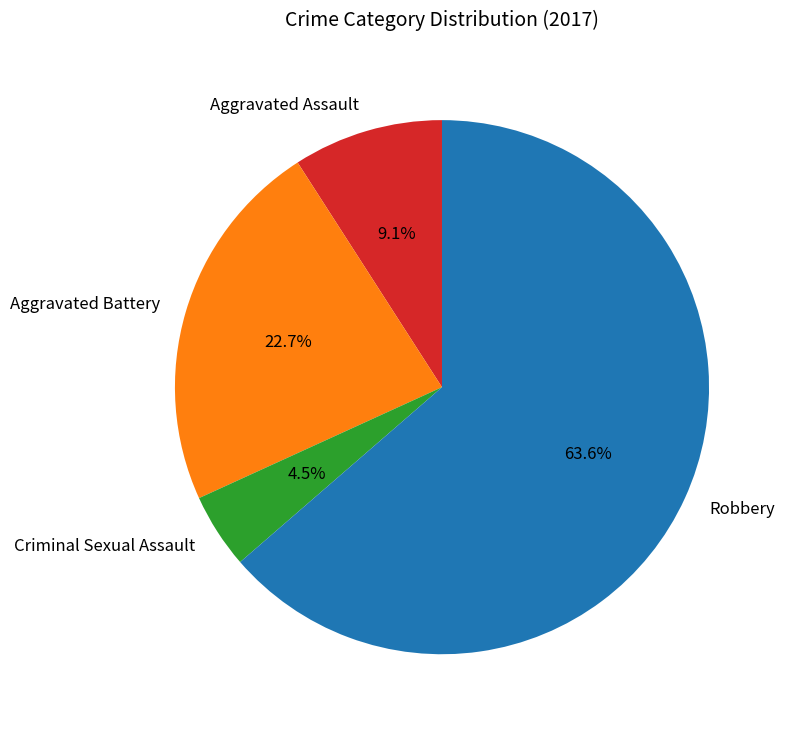

Is it true that Aggravated Assault is 1% of the pie?

False